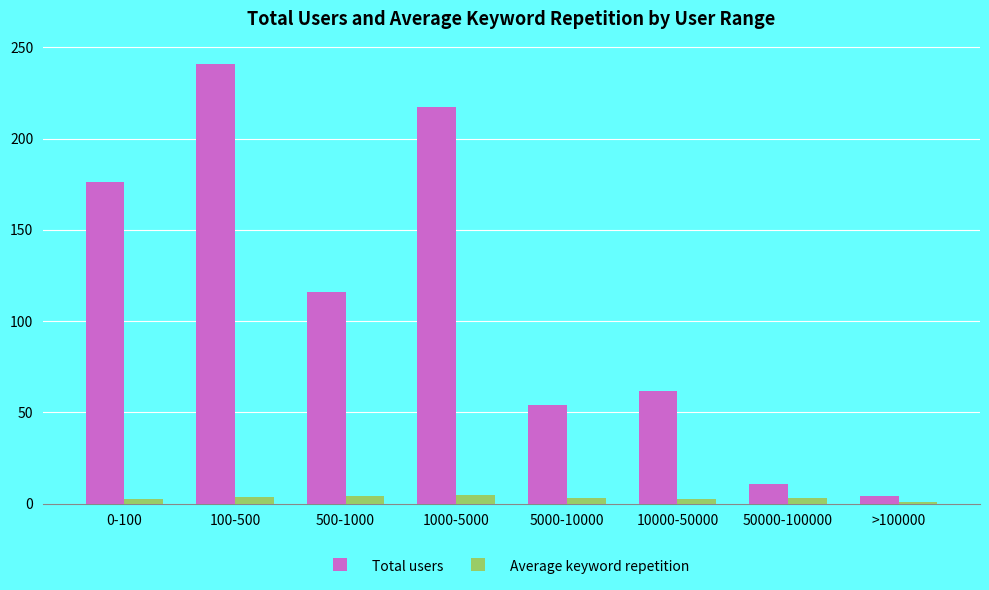

What is the sum of the Average keyword repetition values at 100-500 and 1000-5000?

8.1